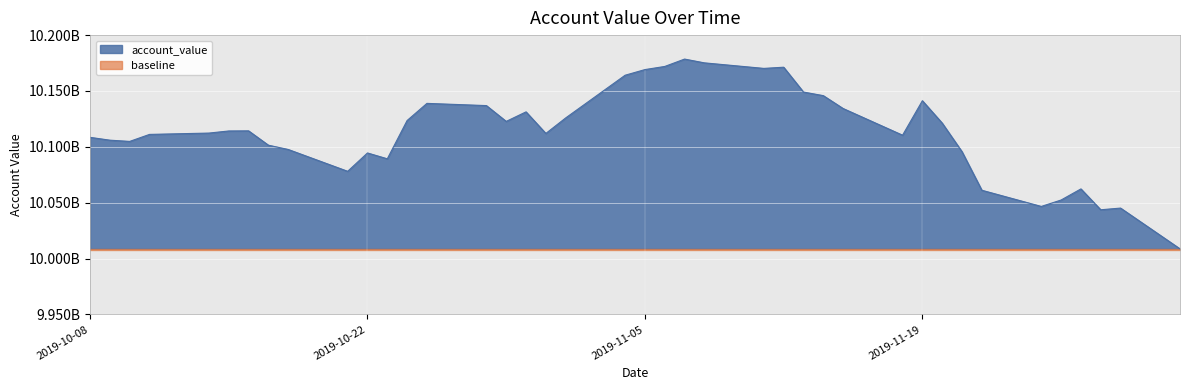

What value does the data have at 2019-11-26?

10052414073.0